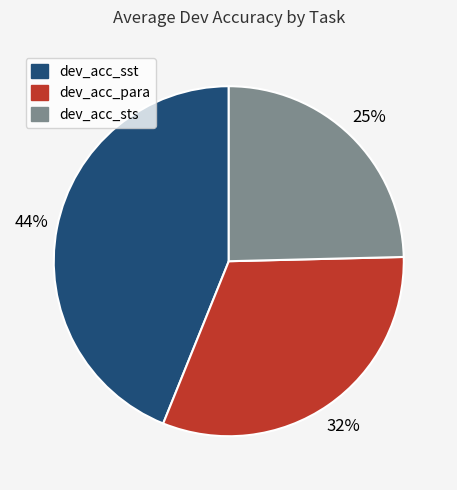

To the nearest percent, what is the difference between the largest and smallest slice percentages?

19%